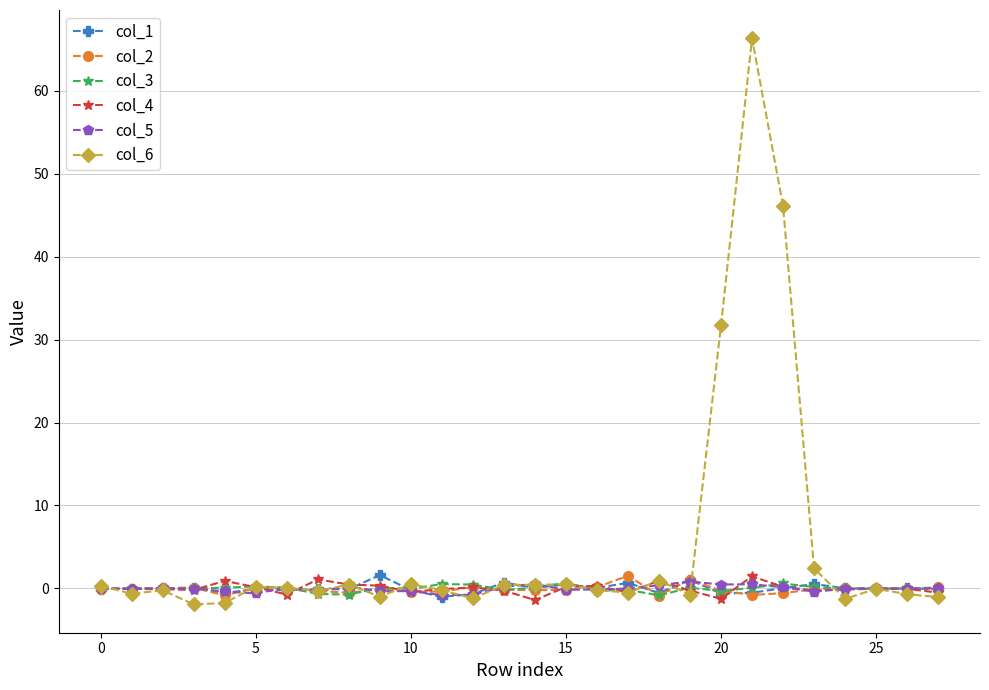

True or false: col_6 has more than 2 interior local peaks.

True